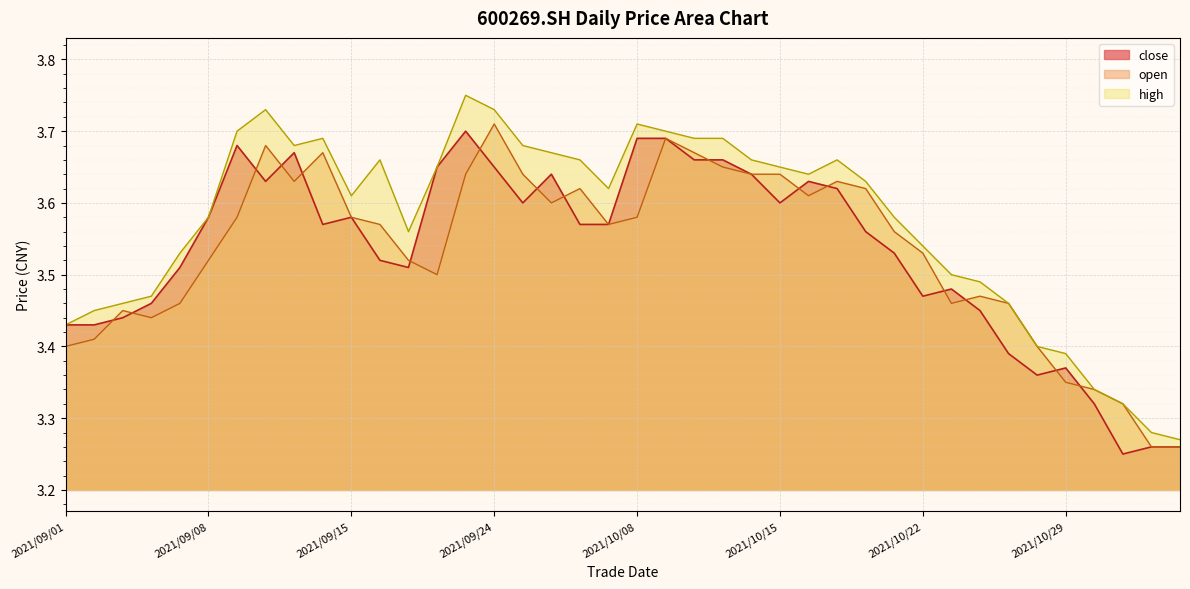

What are all the series names shown in the legend?

close, open, high